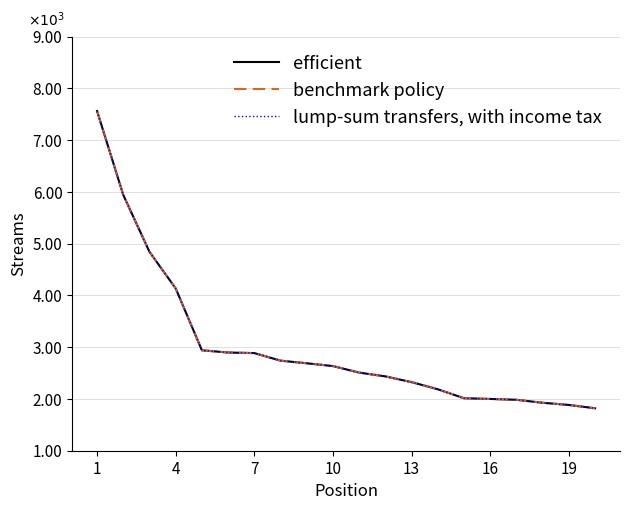

Does the chart have visible grid lines?

Yes